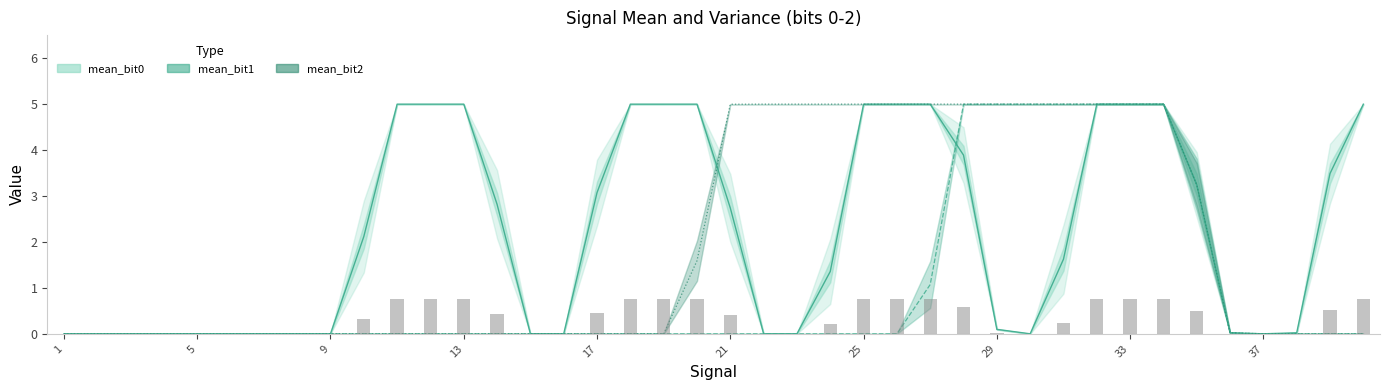

Are the bars horizontal?

No